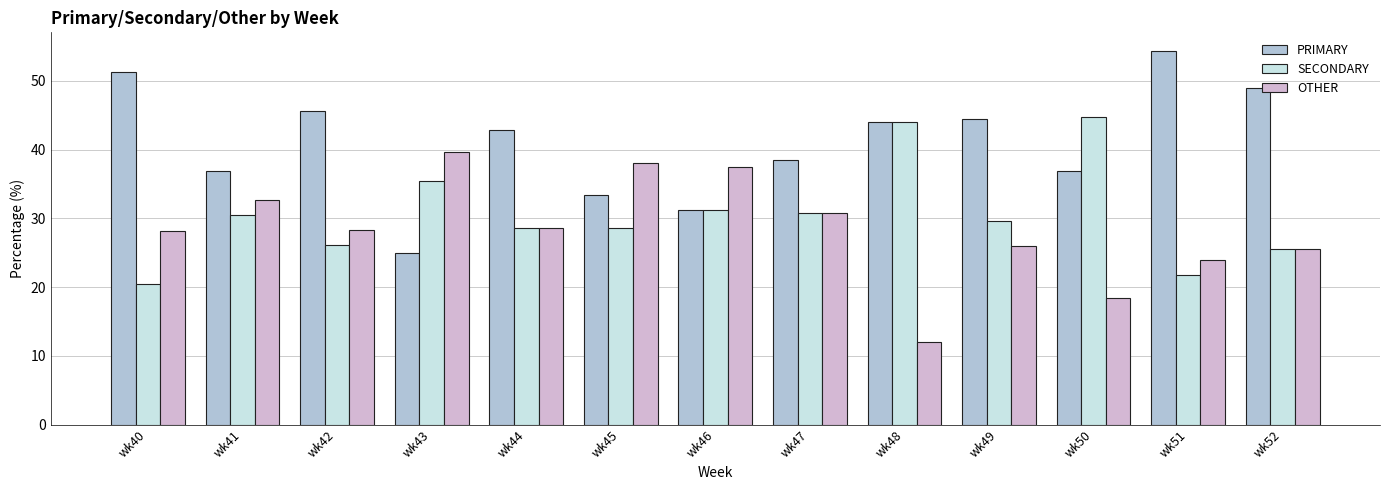

The value of PRIMARY at wk43 is 38.0. True or false?

False